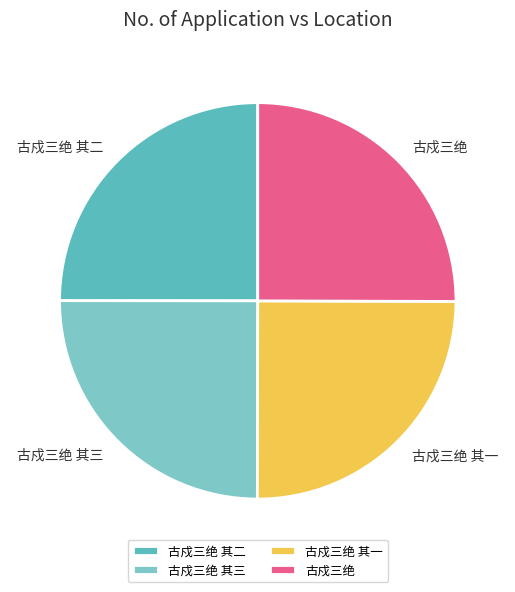

Is it true that 古戍三绝 is 32% of the pie?

False